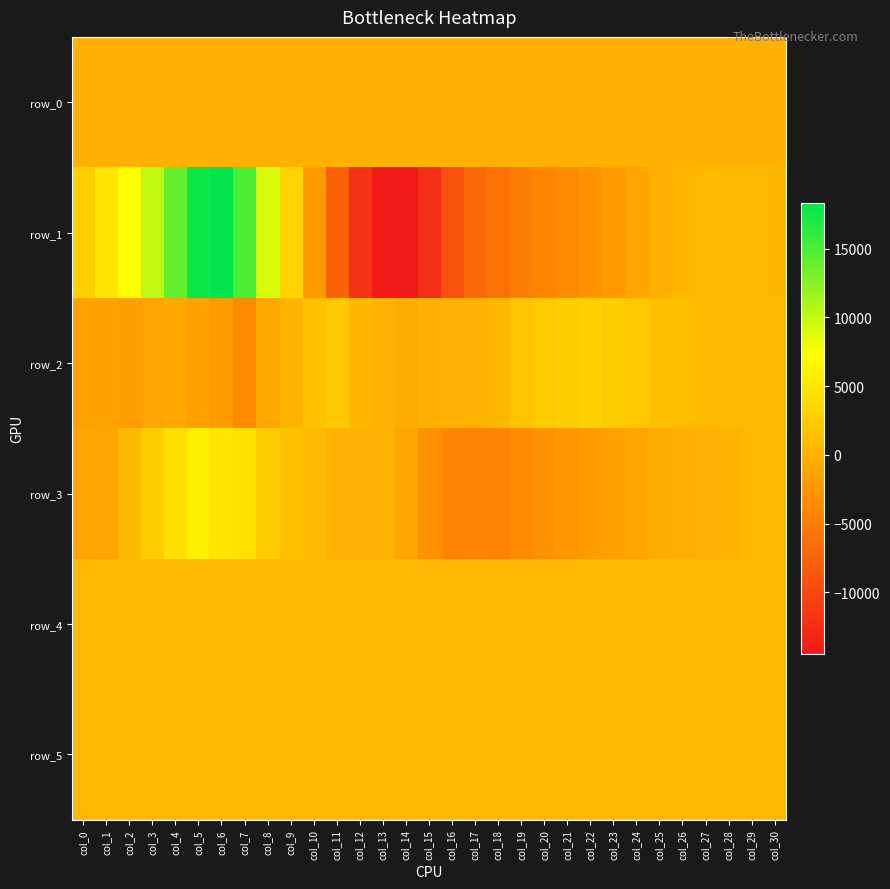

At which label does row_3 first exceed 80?

col_2